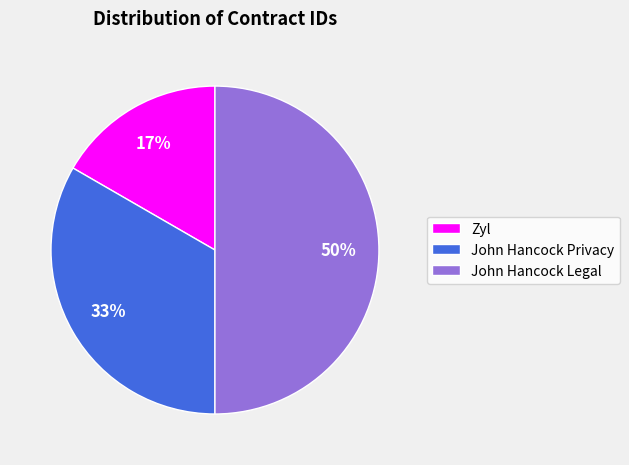

True or false: John Hancock Privacy accounts for 27% of the total.

False